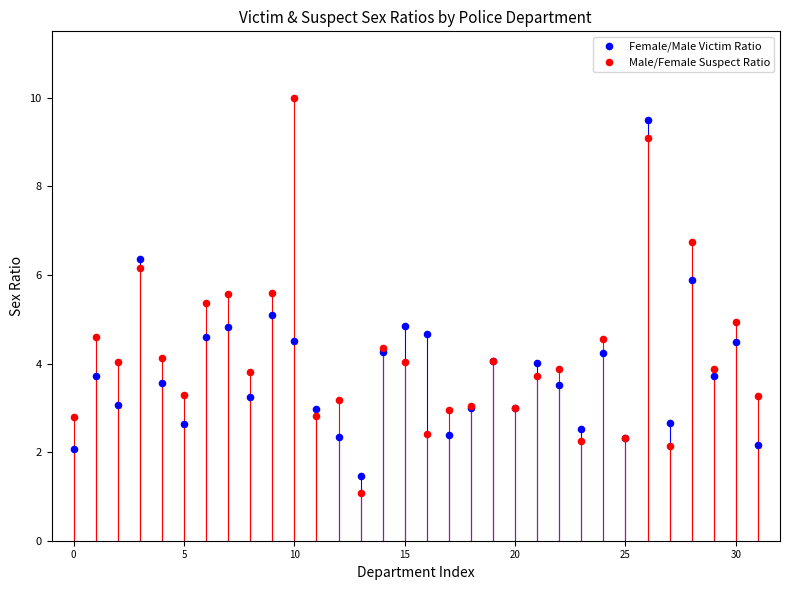

Which series has the largest Y range (max minus min)?

Male/Female Suspect Ratio